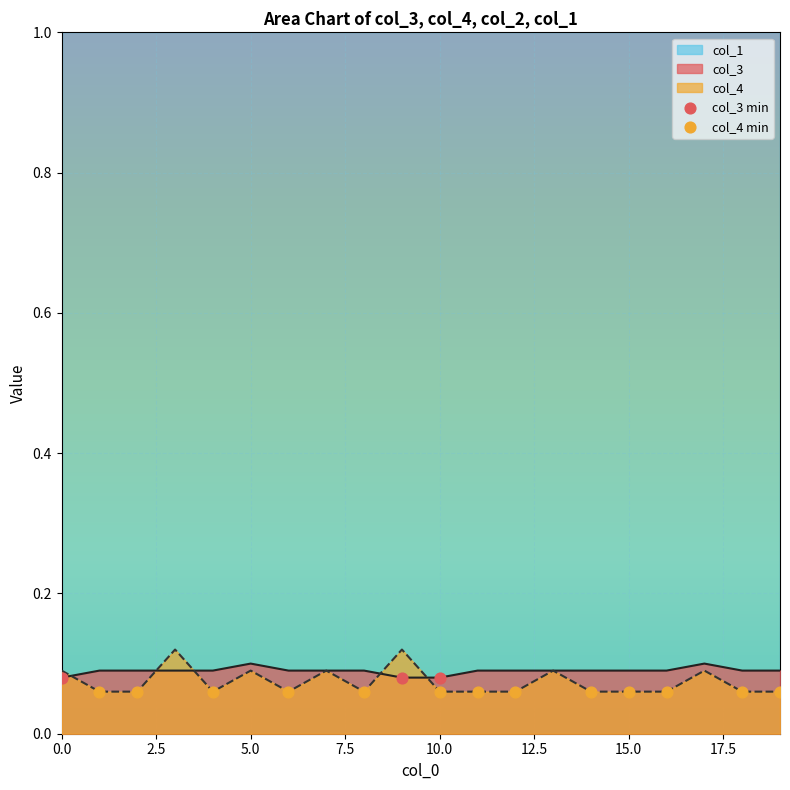

At which category is the sum across all series the highest?

3